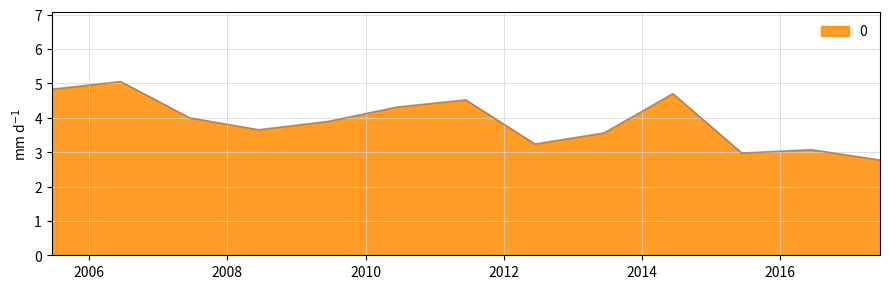

What is the minimum value shown in the chart?

2.8